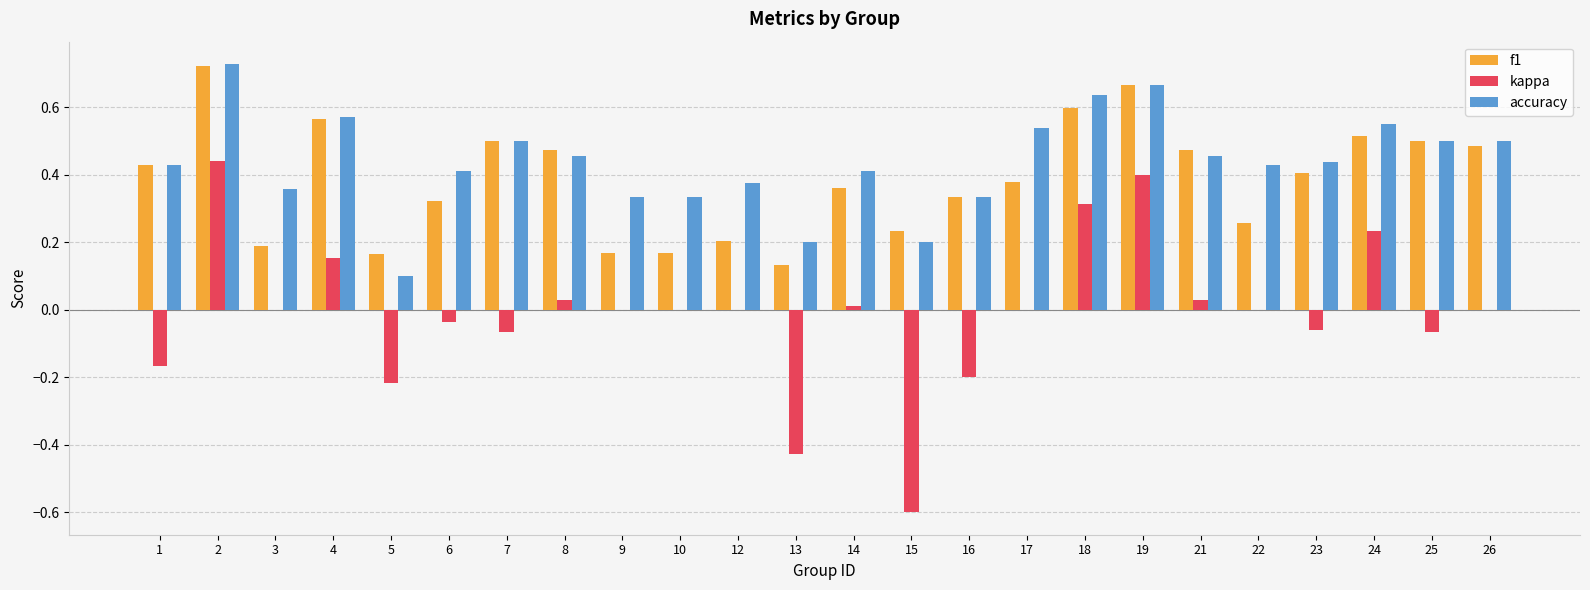

The value of kappa at 12 is -0.4. True or false?

False